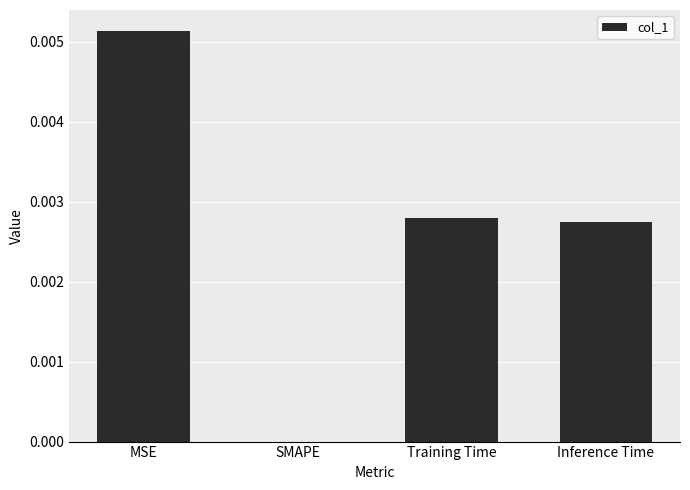

Which category has the highest value across all series?

MSE